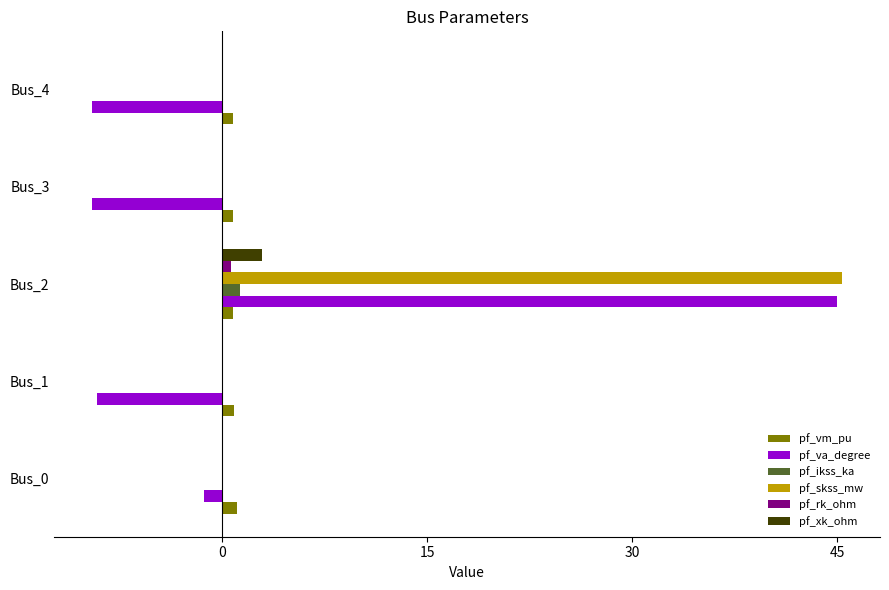

Which series has the largest total across all categories?

pf_skss_mw